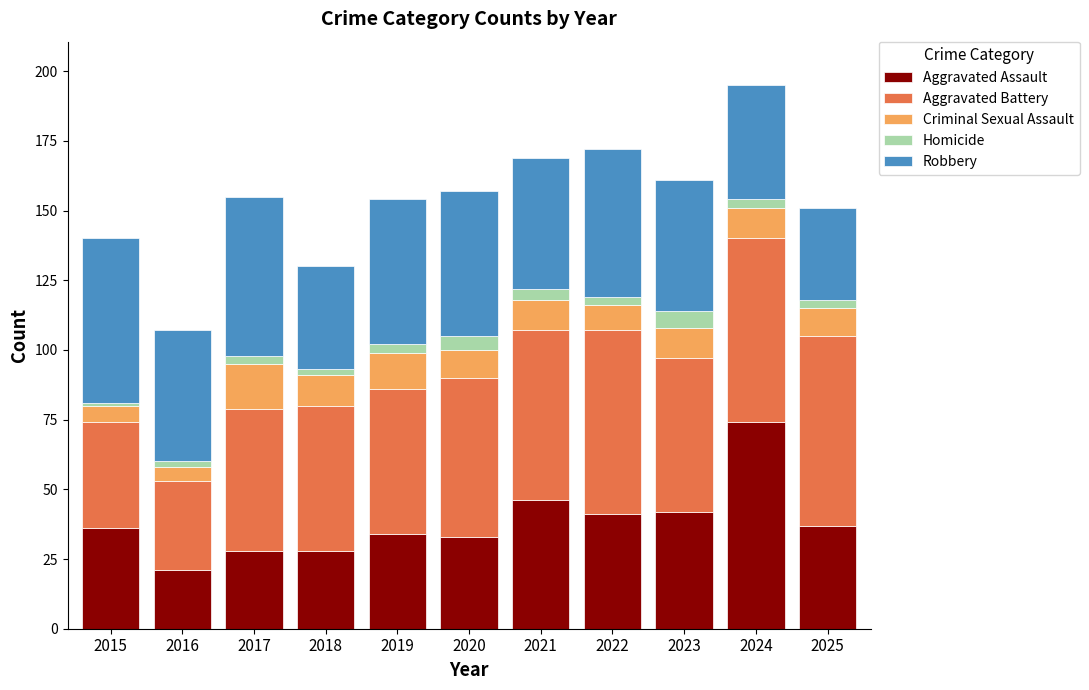

What is the minimum value for Aggravated Assault?

21